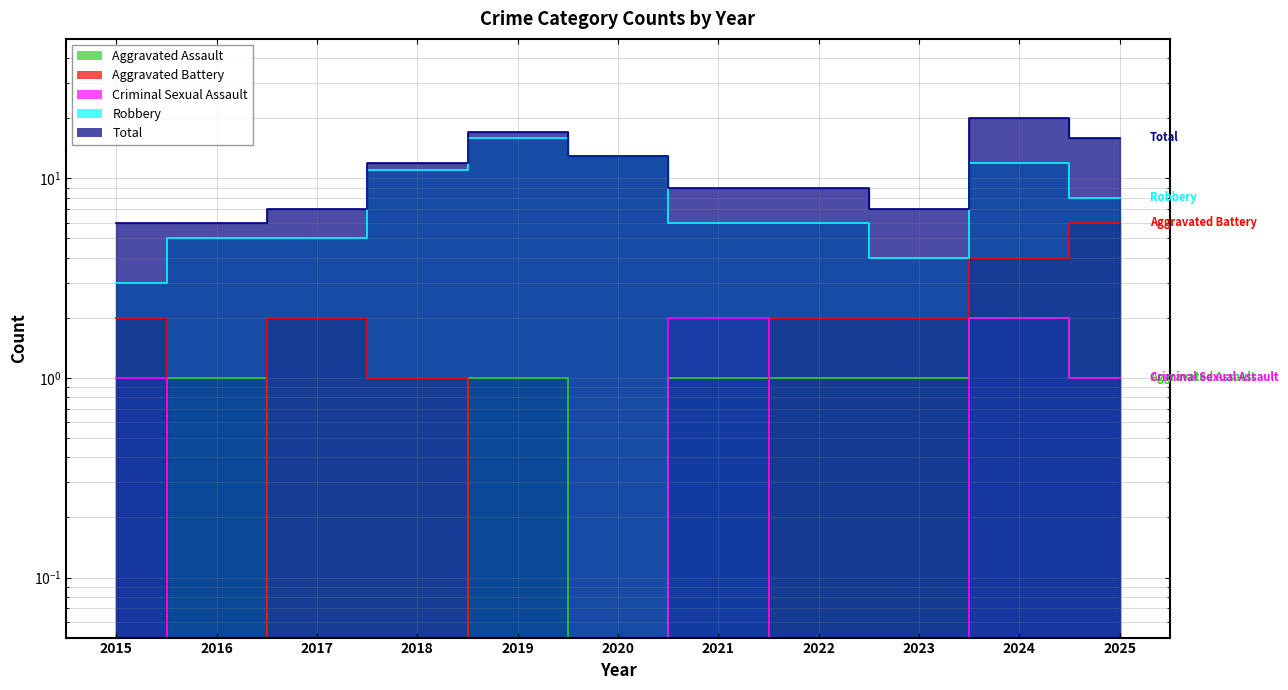

Which series has the widest spread of values?

Total